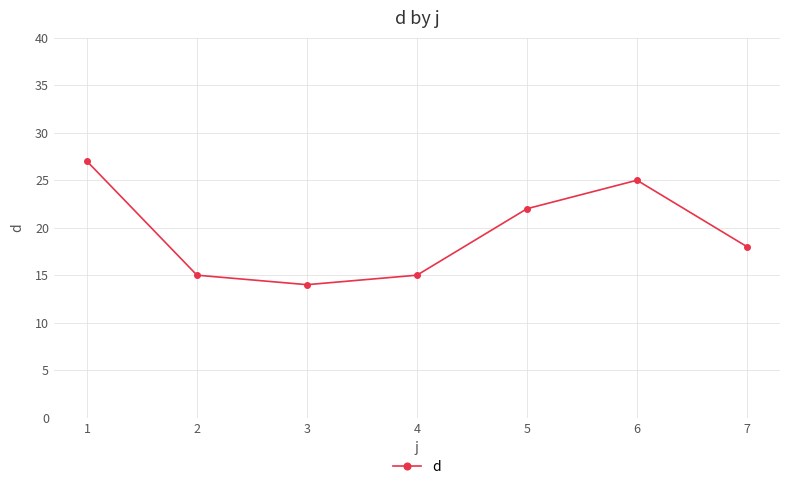

The chart shows a value of 18 at 7. True or false?

True